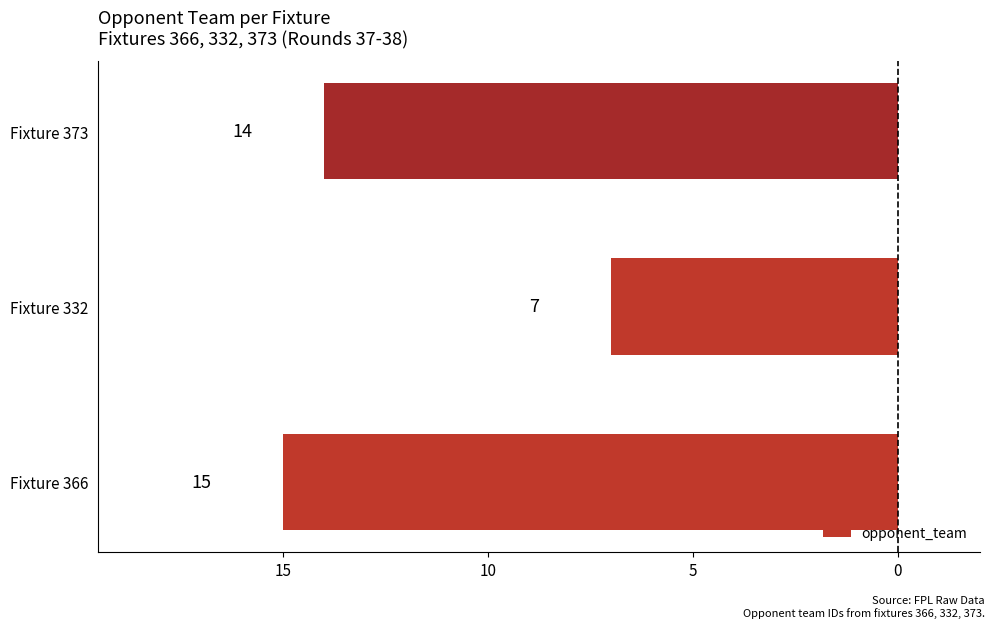

How many values are below -14?

1